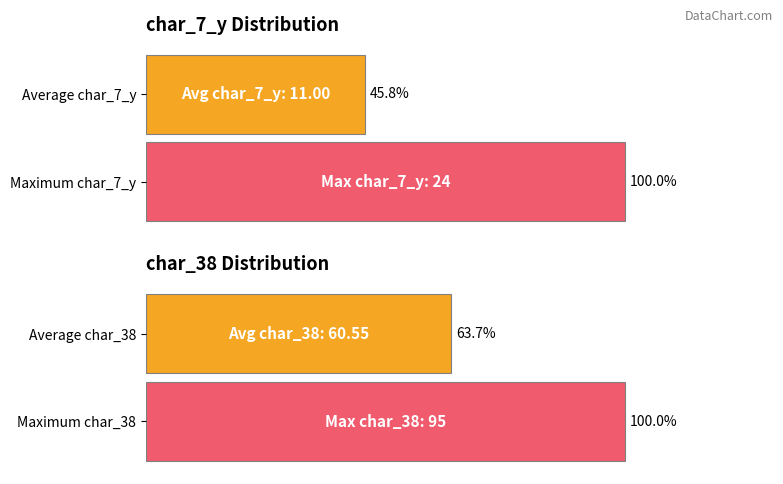

True or false: char_7_y has a value of 14 at 1.

False